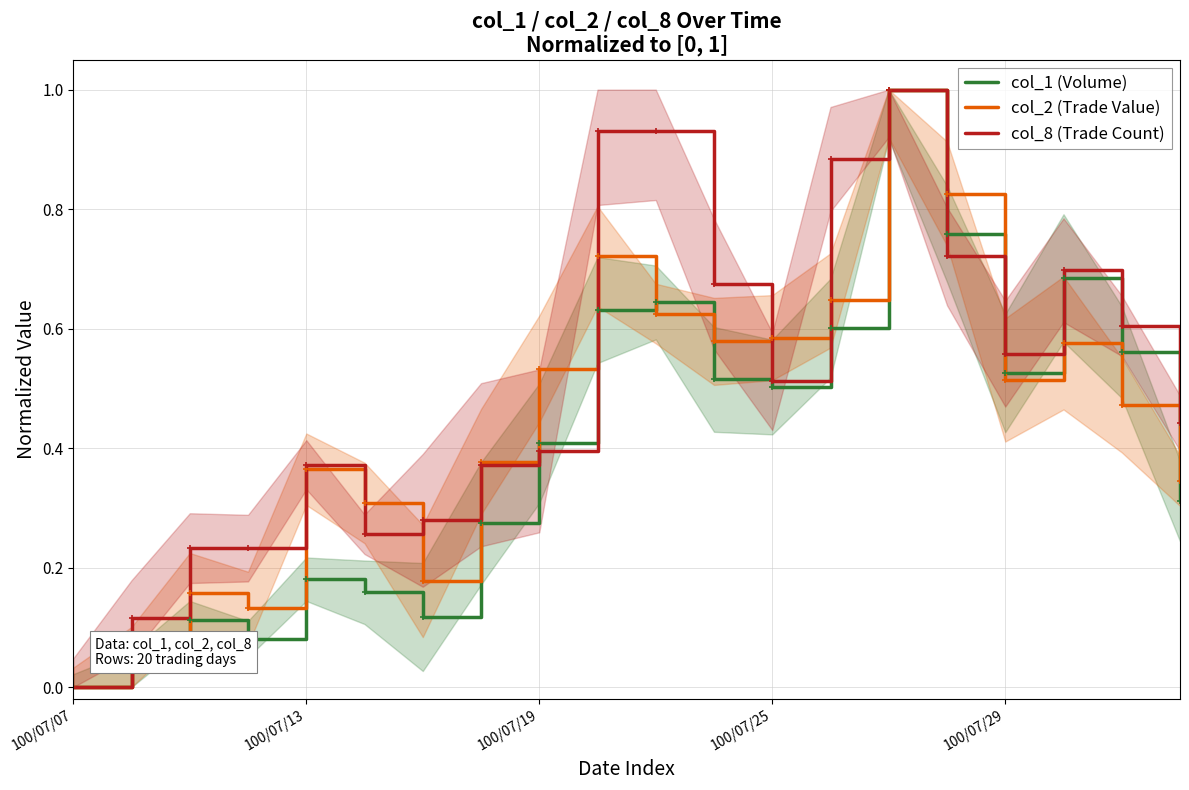

Reading left to right, transcribe all the data shown in this chart.

col_1 (Volume): 0.0	0.0	0.1	0.1	0.2	0.2	0.1	0.3	0.4	0.6	0.6	0.5	0.5	0.6	1.0	0.8	0.5	0.7	0.6	0.3
col_2 (Trade Value): 0.0	0.0	0.2	0.1	0.4	0.3	0.2	0.4	0.5	0.7	0.6	0.6	0.6	0.6	1.0	0.8	0.5	0.6	0.5	0.3
col_8 (Trade Count): 0.0	0.1	0.2	0.2	0.4	0.3	0.3	0.4	0.4	0.9	0.9	0.7	0.5	0.9	1.0	0.7	0.6	0.7	0.6	0.4